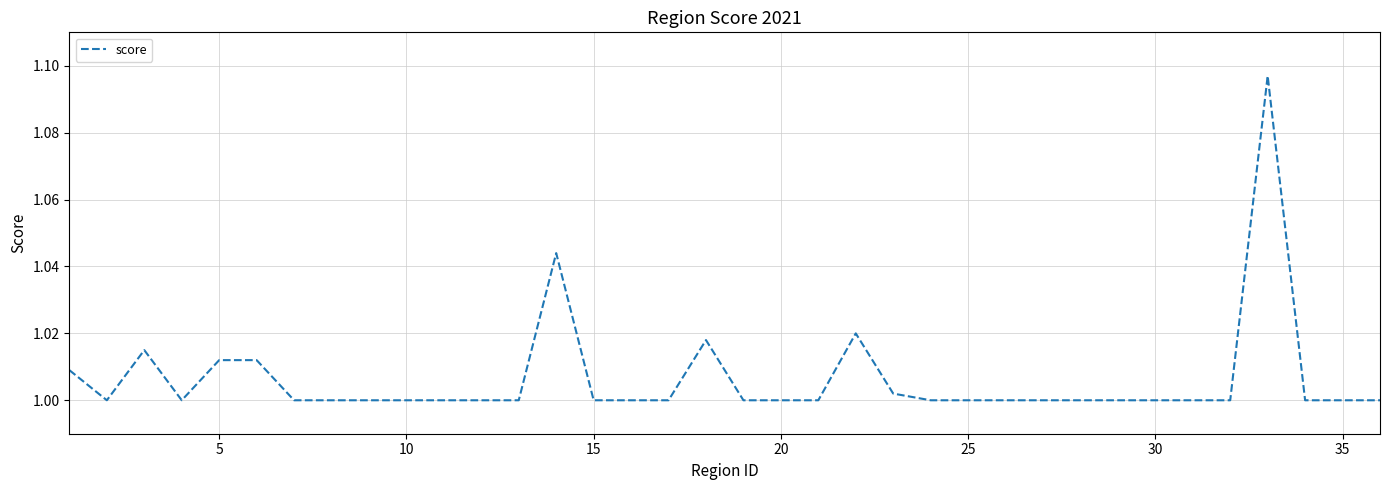

Does the chart display data point markers on the line(s)?

No